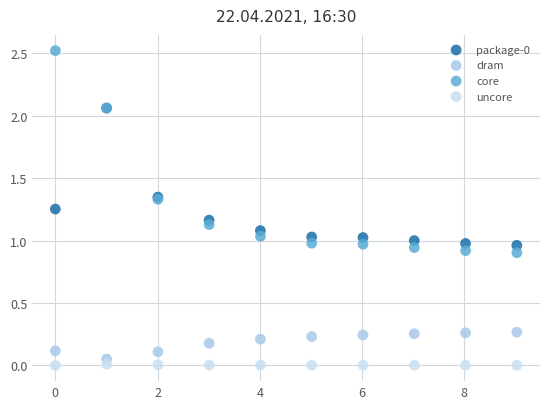

Which series has the widest spread of Y values?

core